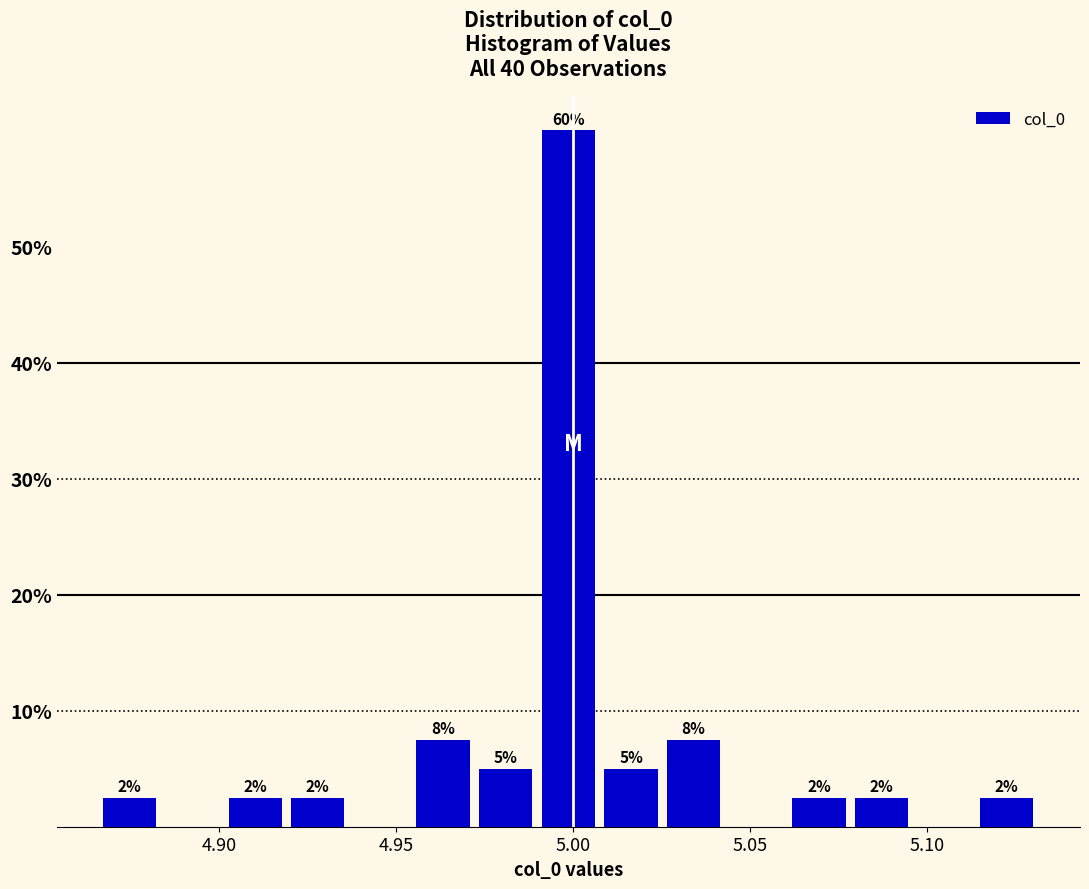

Read against the x-axis, roughly where is the centre of the tallest bar?

5.000